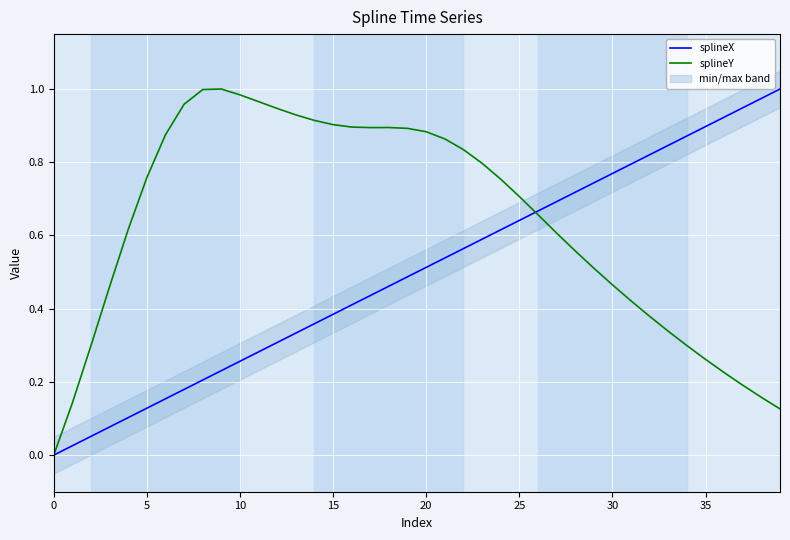

What is the difference between the second highest and second lowest values in the splineX series?

0.9